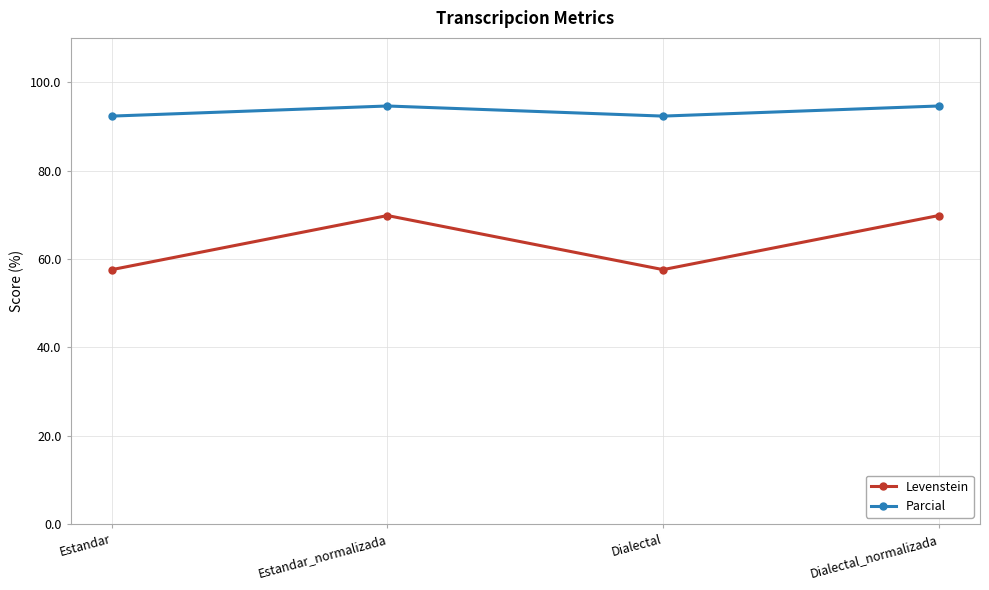

What is the average value of the Parcial series?

93.5